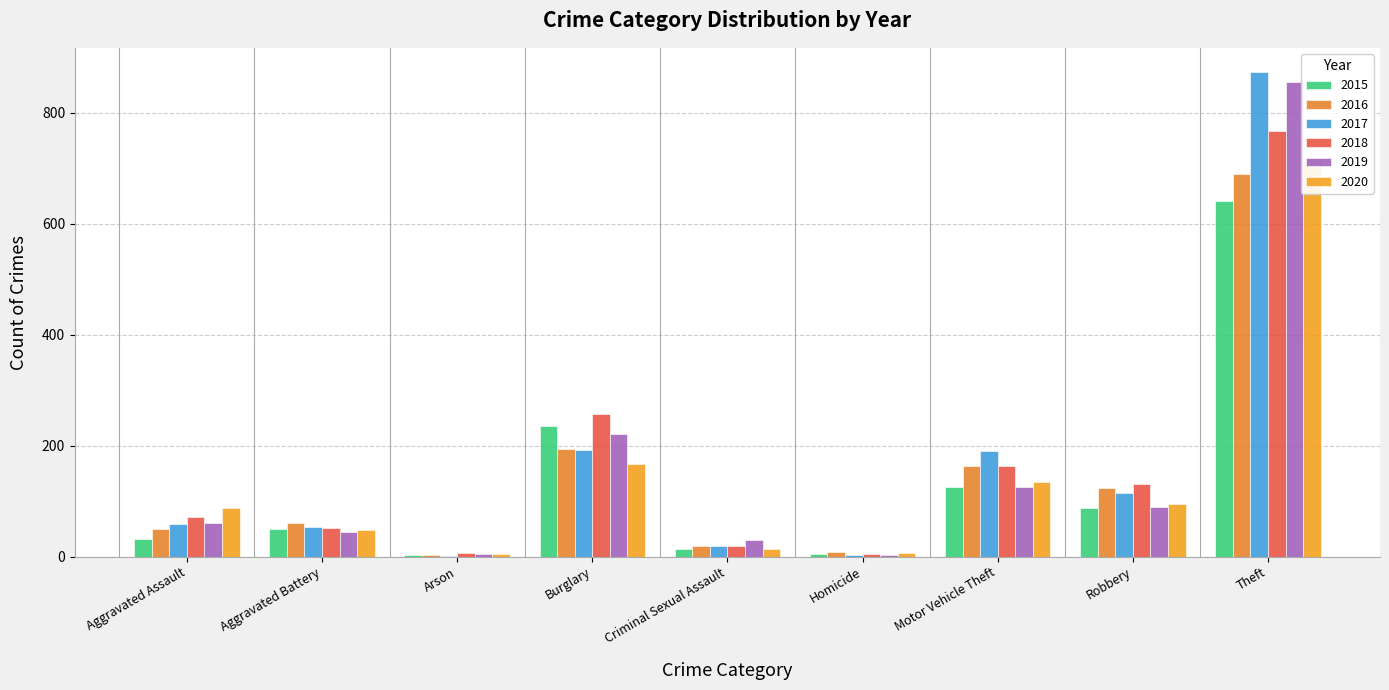

Reading right to left, extract all data points from this chart.

2015: 641	87	125	4	13	236	3	50	31
2016: 689	123	163	8	19	194	3	60	50
2017: 873	115	191	2	19	192	1	54	59
2018: 767	130	164	5	19	257	6	52	72
2019: 855	89	125	3	29	221	5	45	61
2020: 714	94	134	6	13	167	4	48	88